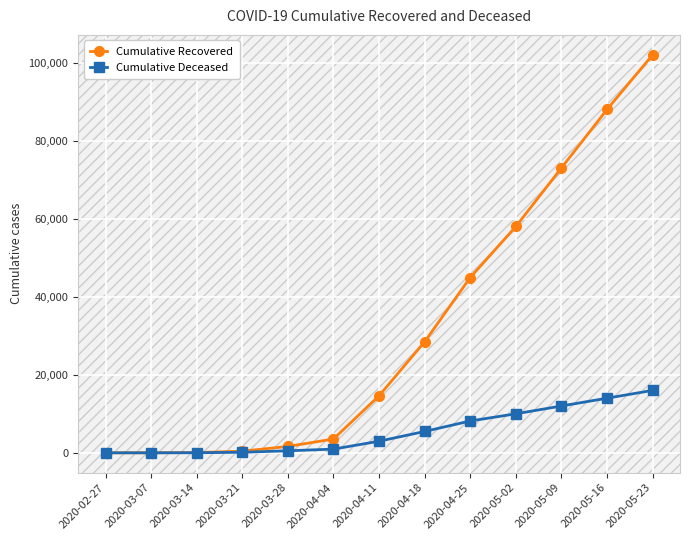

What is the difference between the highest and lowest values at 2020-05-02?

48000